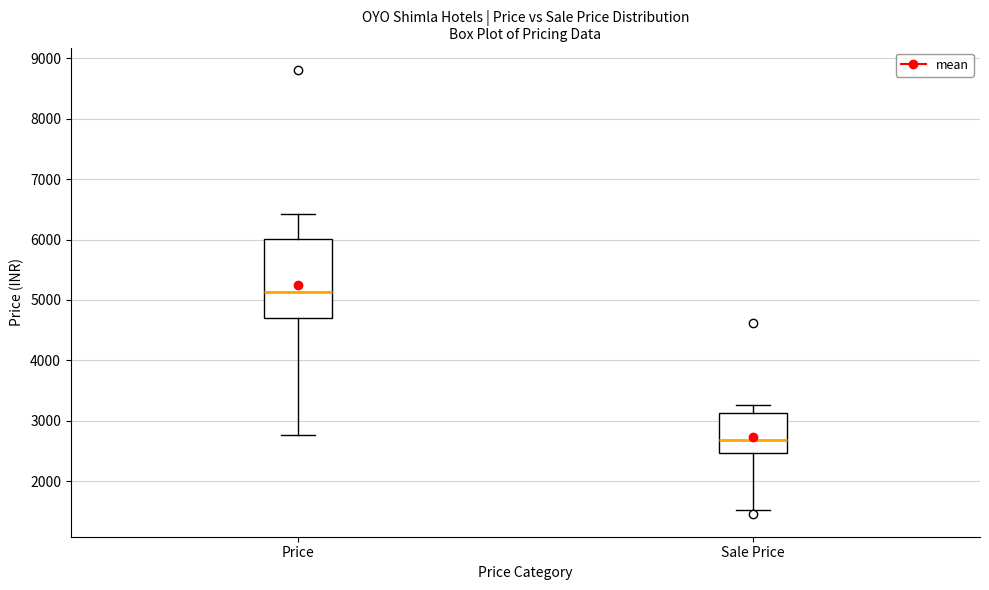

Reading left to right, transcribe this box plot: for each box, give where its median line is, the range the box spans, and where its two whiskers end, as read against the y-axis. The values are not printed on the chart, so give them approximately, as read against the axis.

Price: median 5100, box 4700 to 6000, whiskers 2800 to 6400
Sale Price: median 2700, box 2500 to 3100, whiskers 1500 to 3300